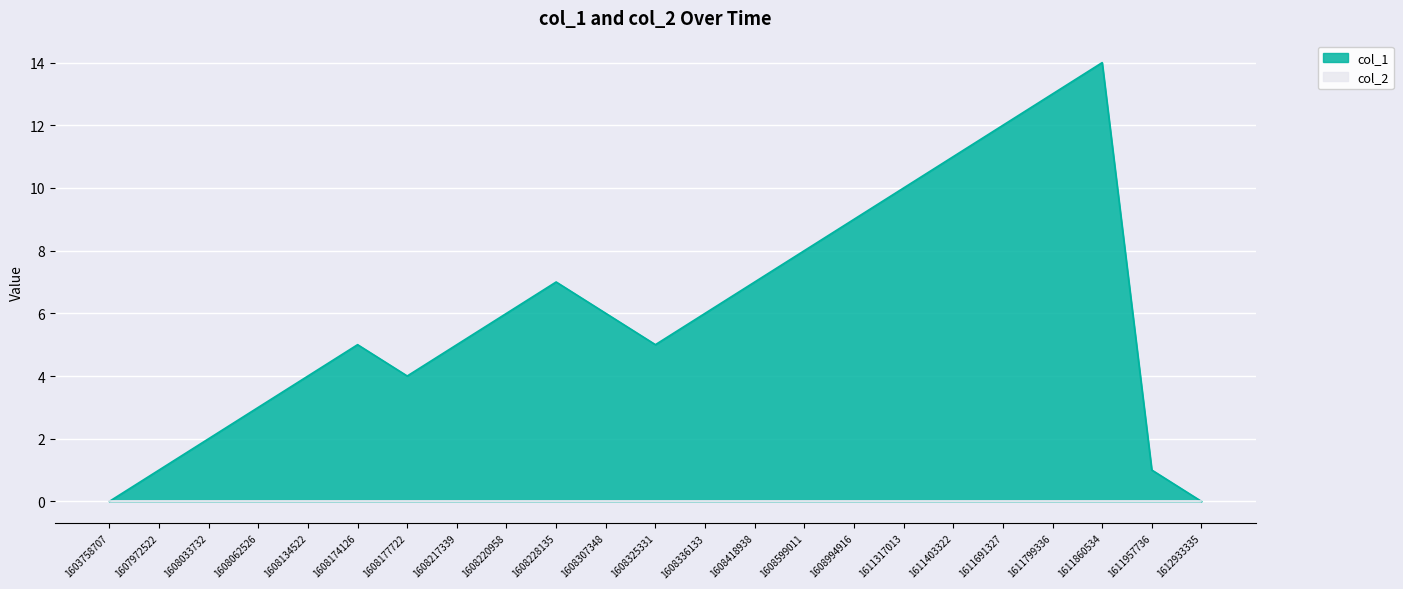

The value at 1608033732 is 4. True or false?

False